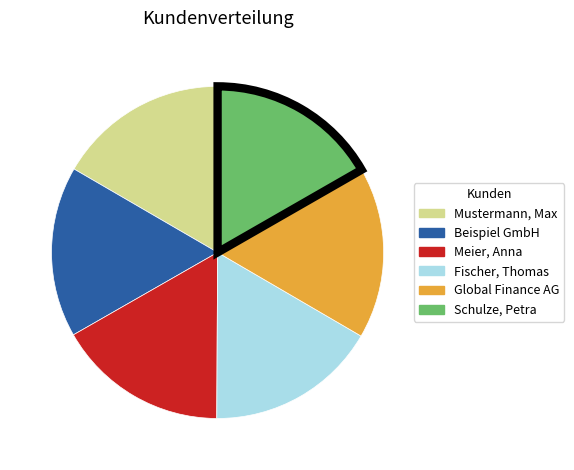

What is the ratio of the value at Fischer, Thomas to the value at Meier, Anna?

1.0